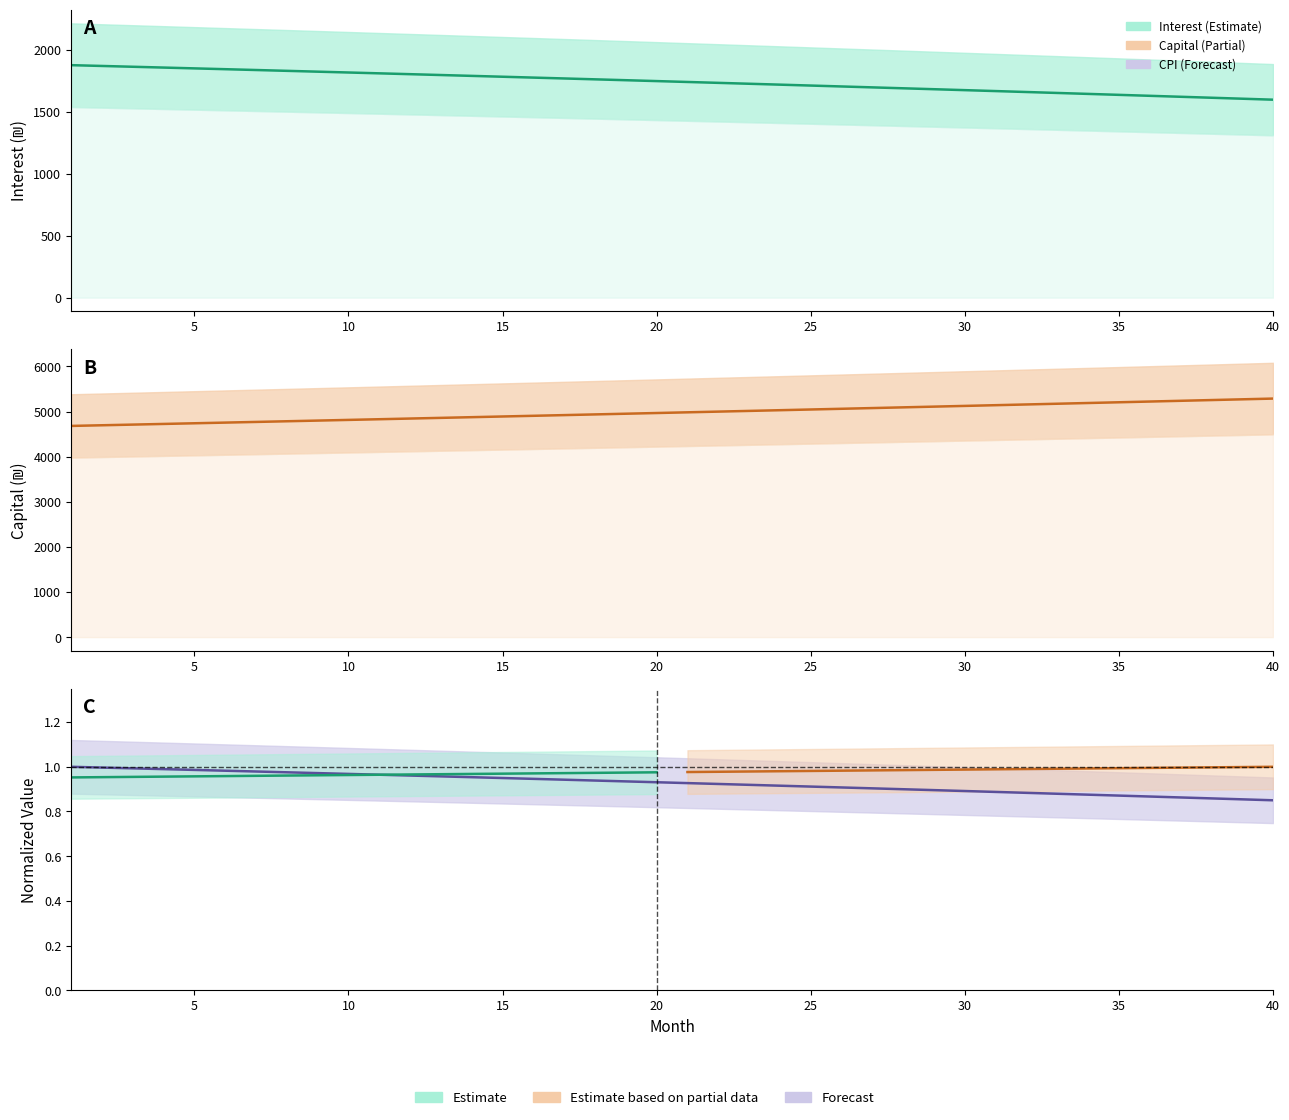

True or false: interest has a value of 0.9 at 32.

True